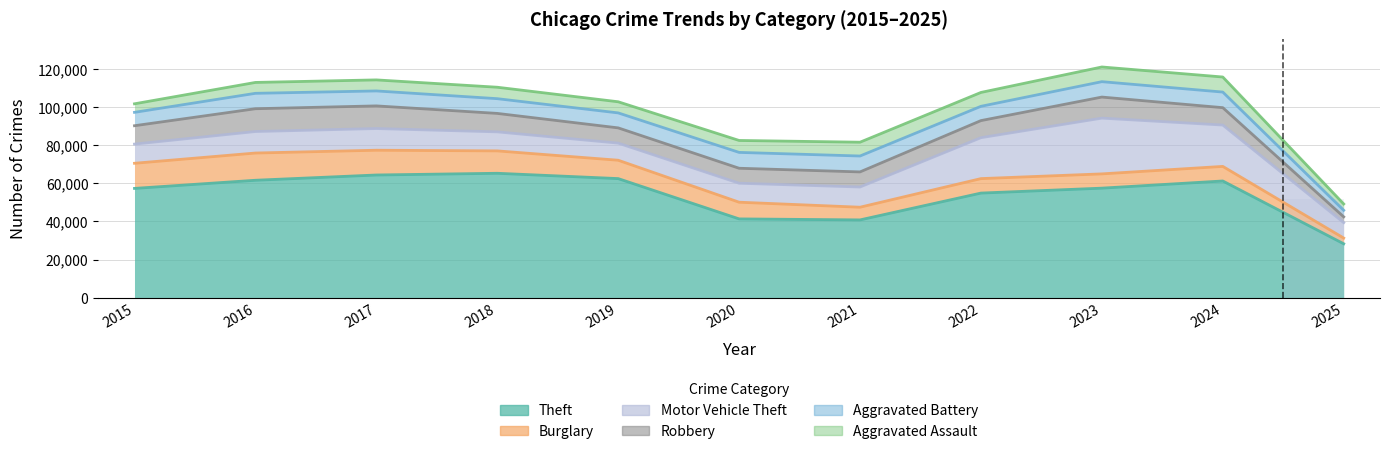

At which category is the sum across all series the highest?

2023